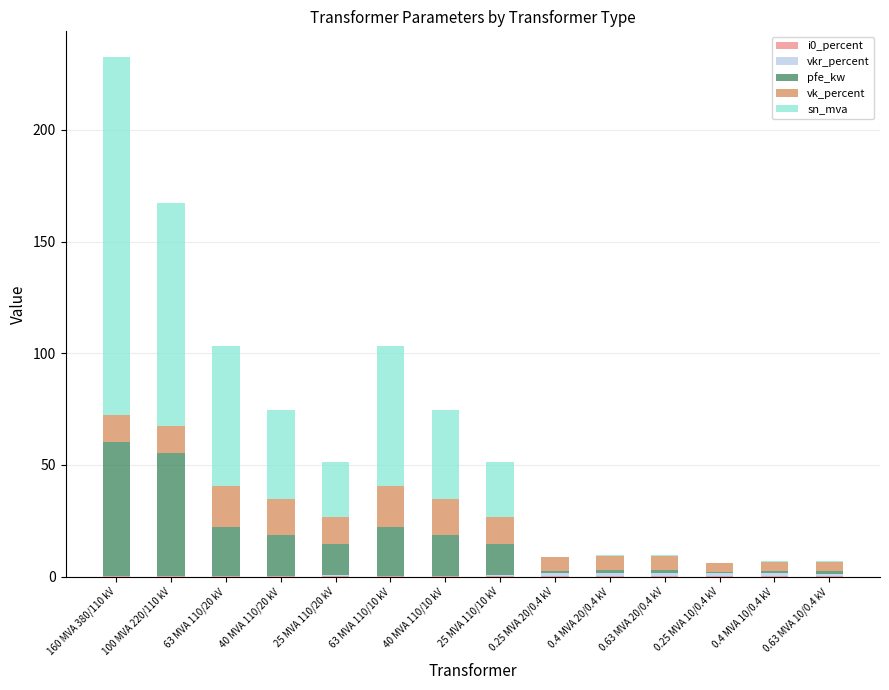

Are the bars grouped side by side (vs. stacked)?

No